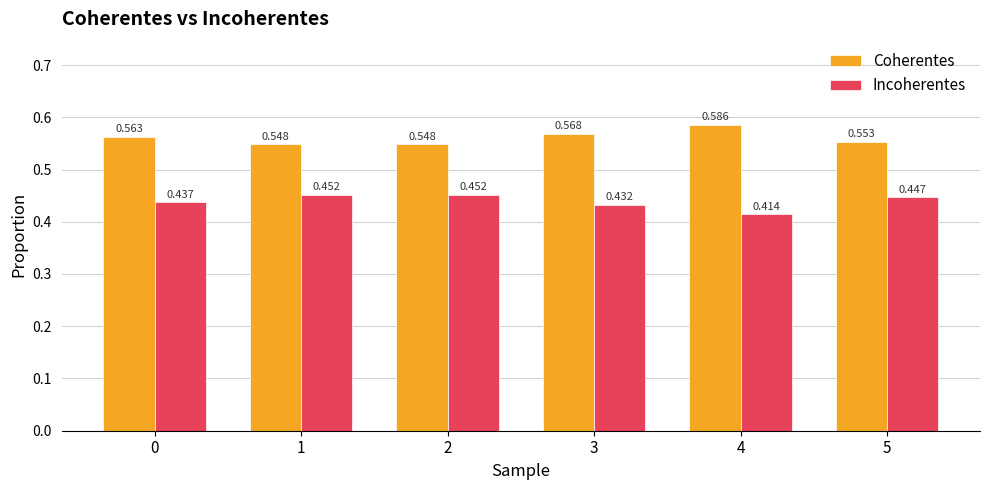

What is the sum of all Incoherentes values?

2.6